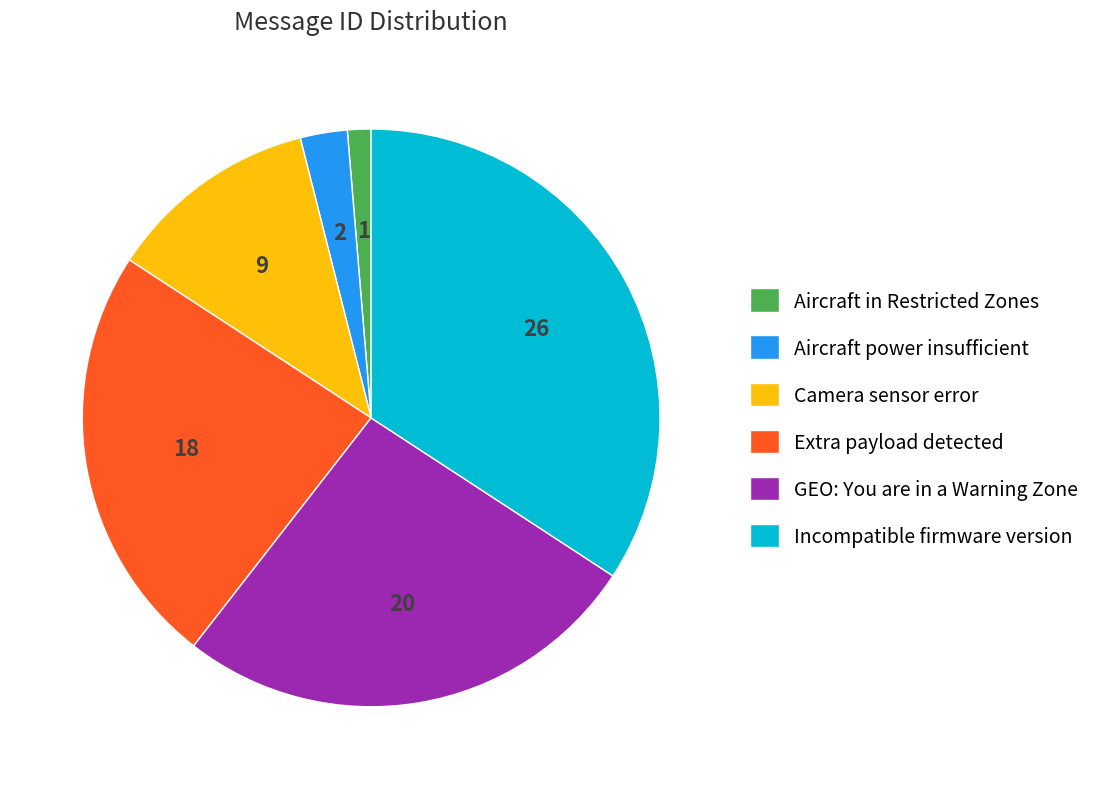

The Incompatible firmware version slice represents 21% of the pie. True or false?

False